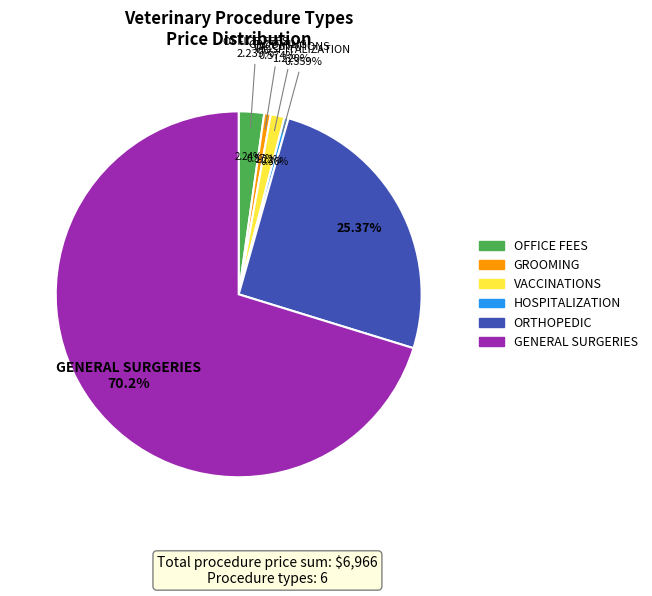

Which has a higher value, OFFICE FEES or HOSPITALIZATION?

OFFICE FEES